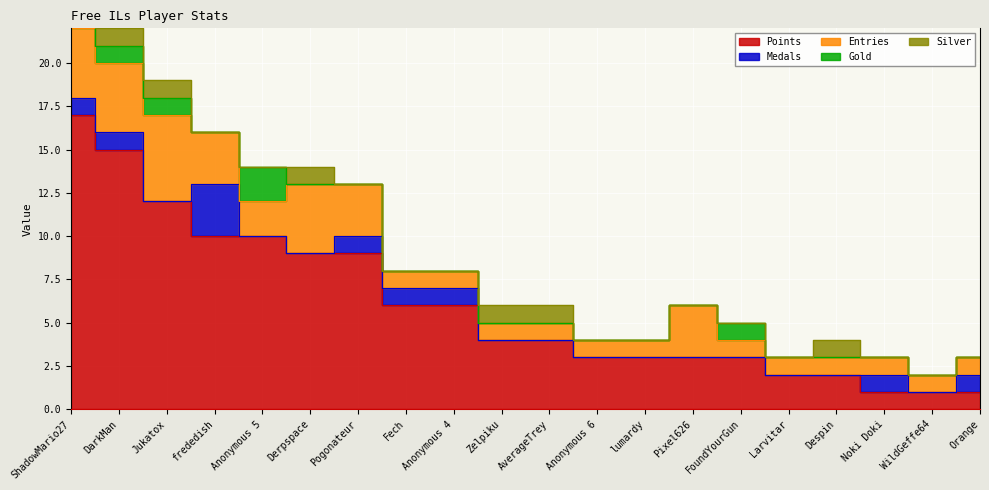

What is the label of the 4th point from the left?

frededish